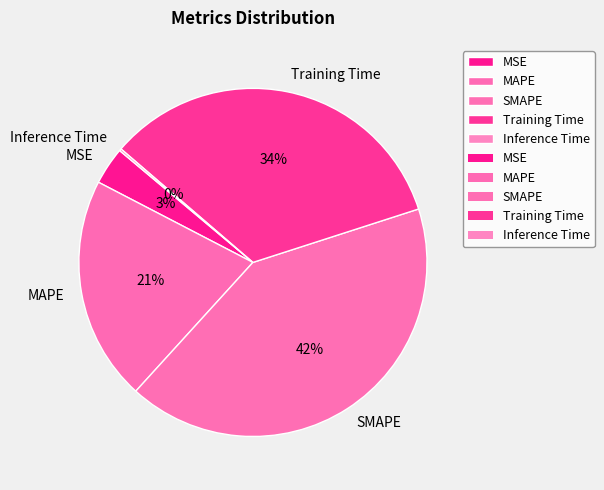

Is there a majority slice in this chart?

No